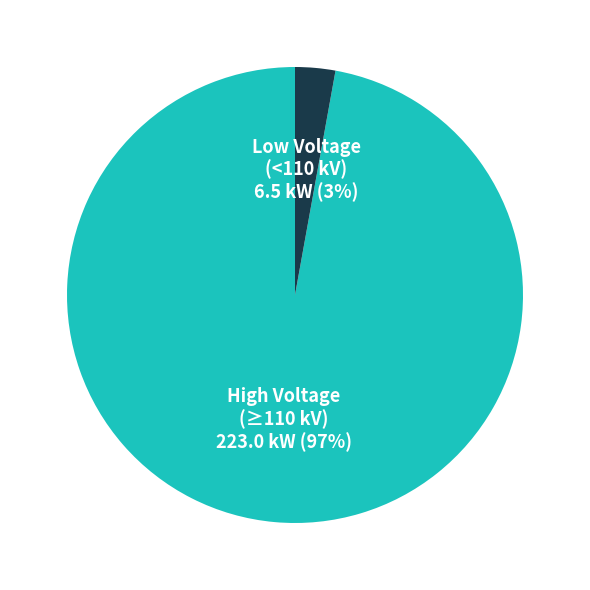

Is there a majority slice in this chart?

Yes